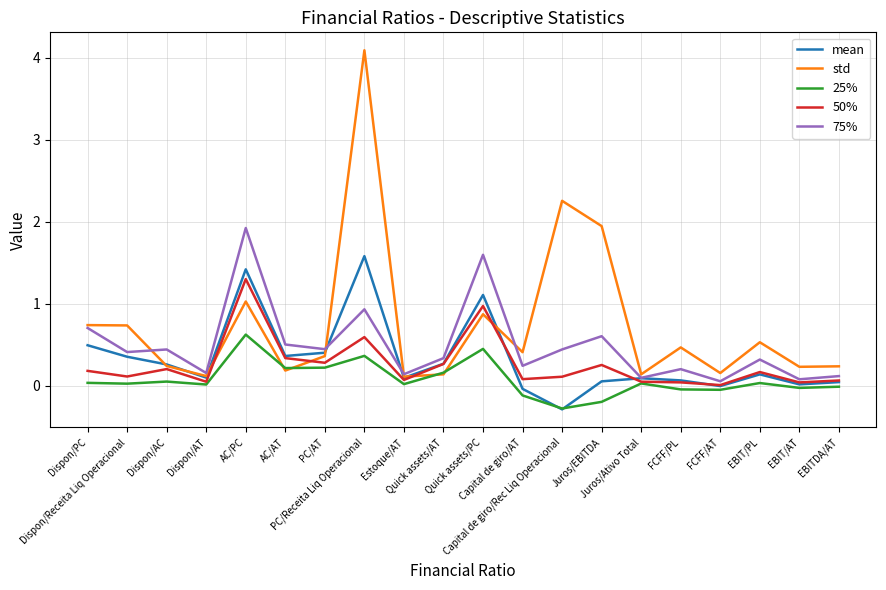

Which series has the largest range (max minus min)?

std